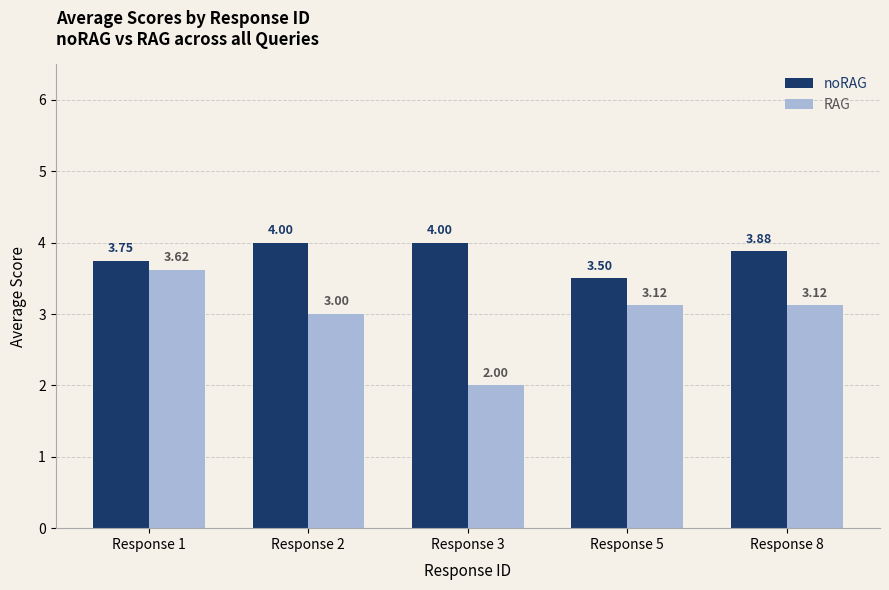

At Response 8, list the series in order from largest to smallest.

noRAG, RAG